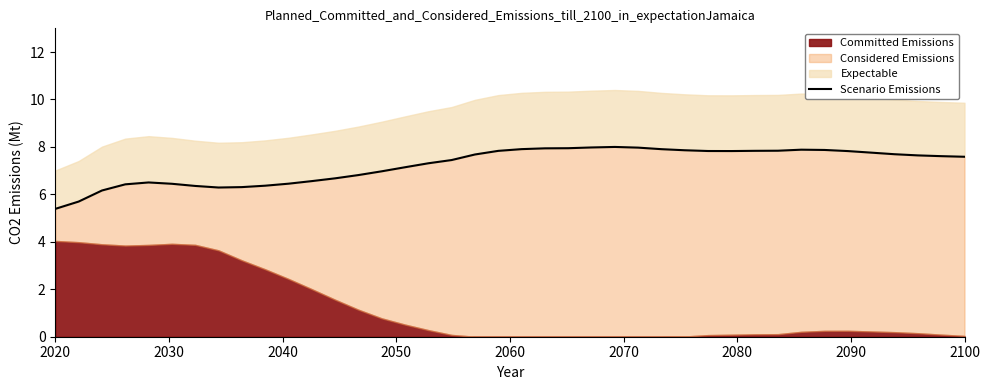

What is the greatest value displayed?

8.0